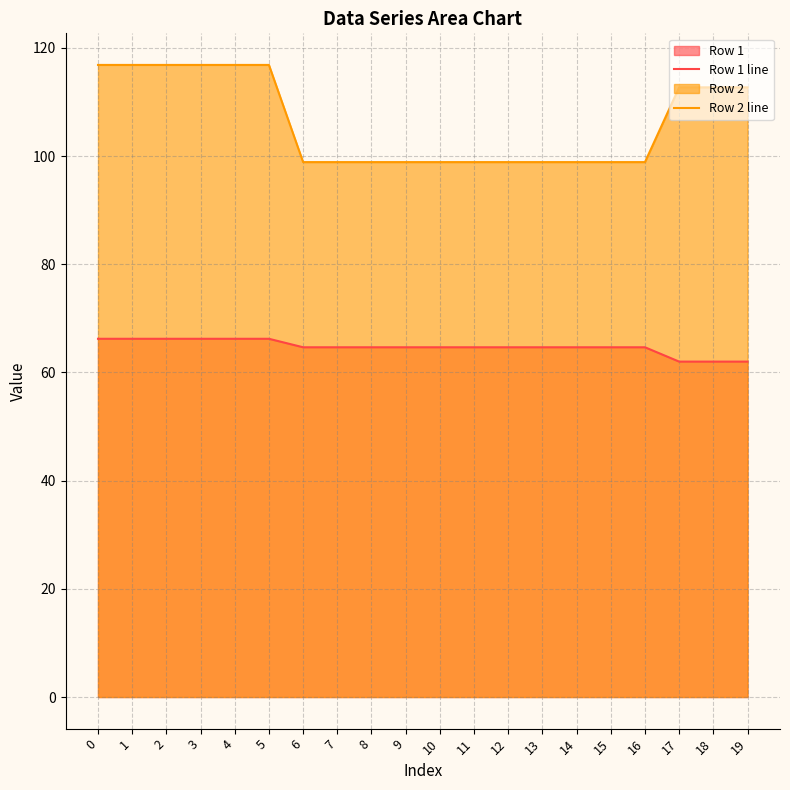

What are all the series names shown in the legend?

Row 1 line, Row 2 line